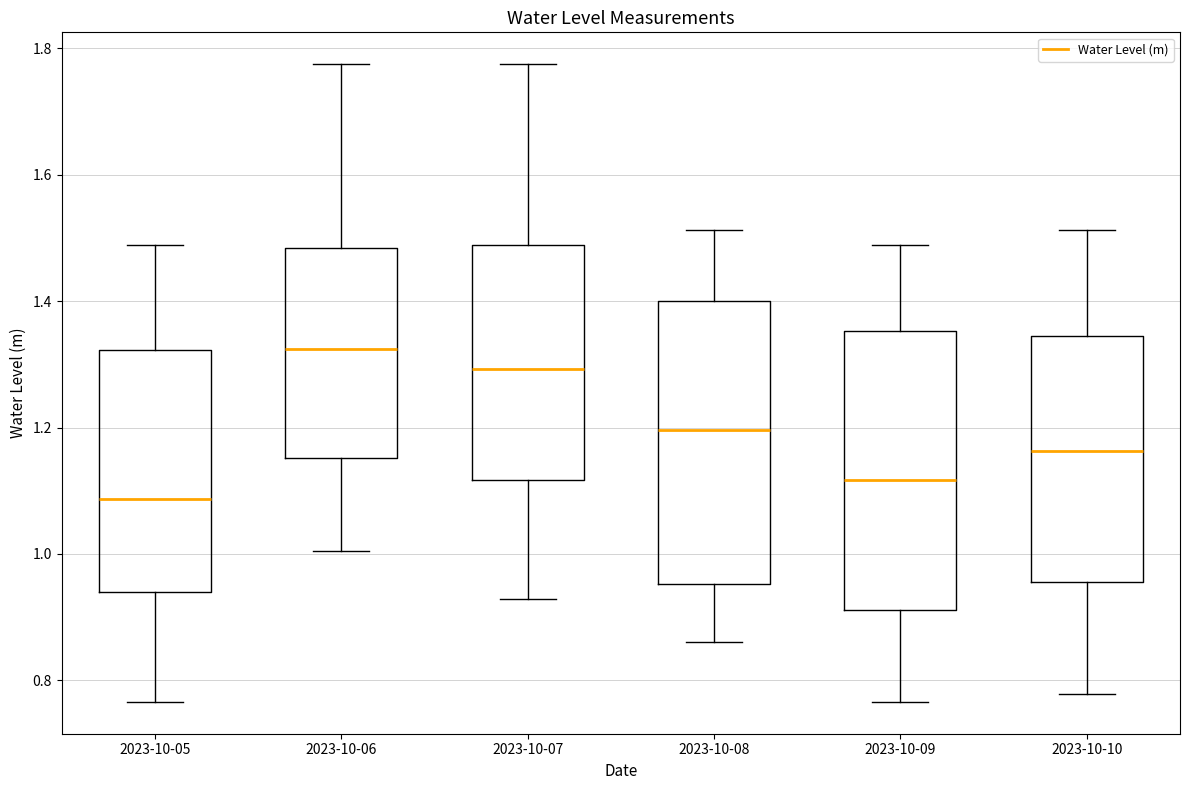

Reading left to right, transcribe this box plot: for each box, give where its median line is, the range the box spans, and where its two whiskers end, as read against the y-axis. The values are not printed on the chart, so give them approximately, as read against the axis.

2023-10-05: median 1.08, box 0.94 to 1.32, whiskers 0.76 to 1.48
2023-10-06: median 1.32, box 1.16 to 1.48, whiskers 1.00 to 1.78
2023-10-07: median 1.30, box 1.12 to 1.48, whiskers 0.92 to 1.78
2023-10-08: median 1.20, box 0.96 to 1.40, whiskers 0.86 to 1.52
2023-10-09: median 1.12, box 0.92 to 1.36, whiskers 0.76 to 1.48
2023-10-10: median 1.16, box 0.96 to 1.34, whiskers 0.78 to 1.52